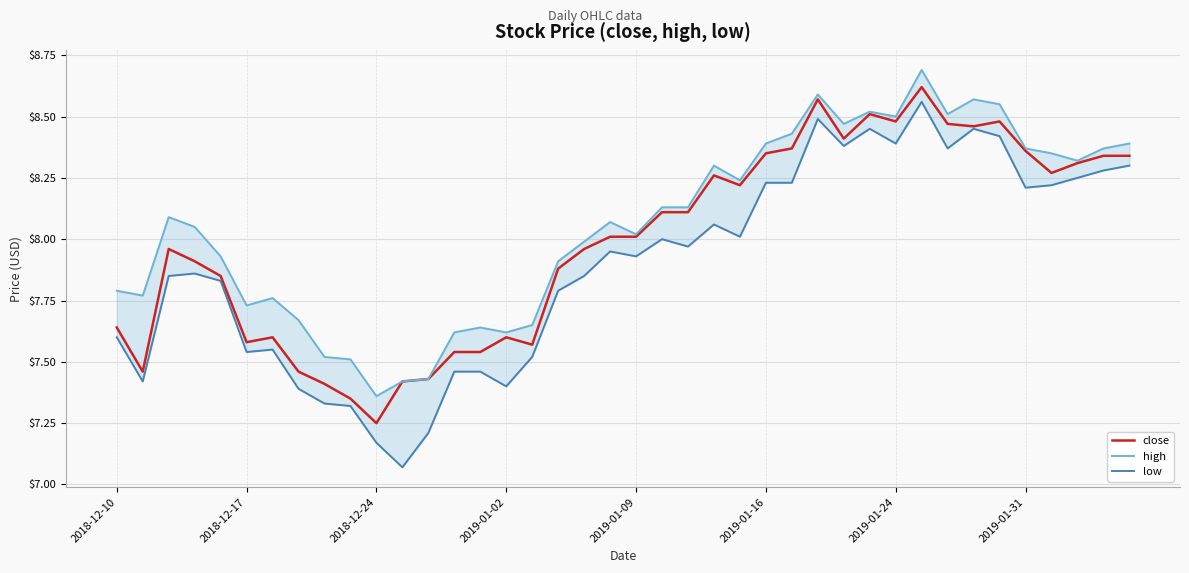

In low, how many points are higher than both neighbors (excluding endpoints)?

9